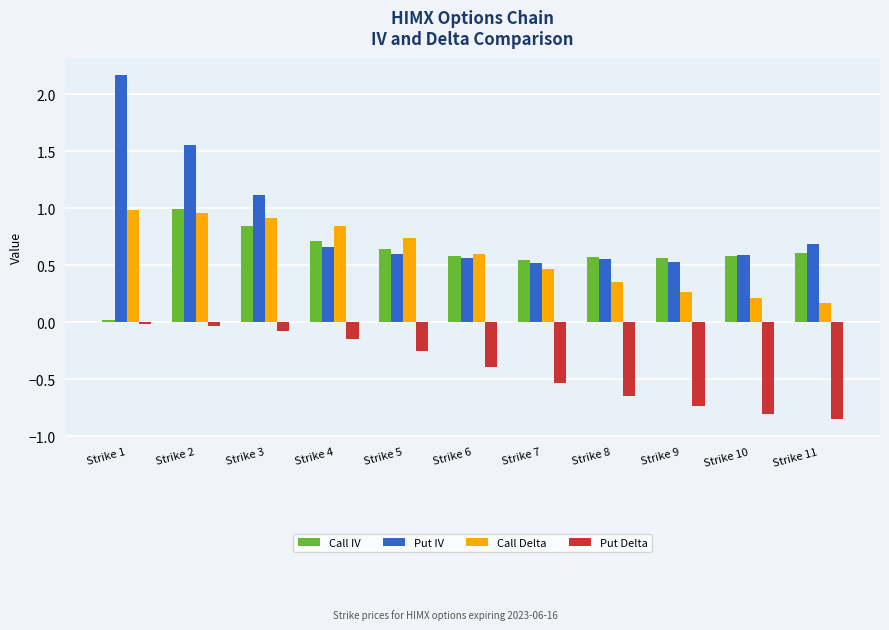

What value does the Call Delta series have at Strike 3?

0.9